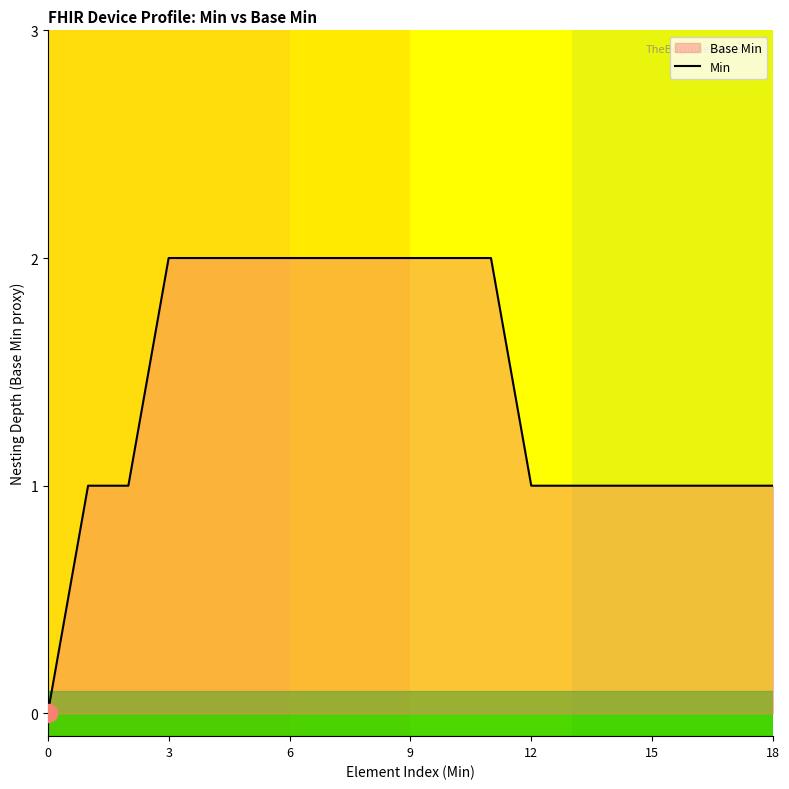

The value at 18 is 2. True or false?

False